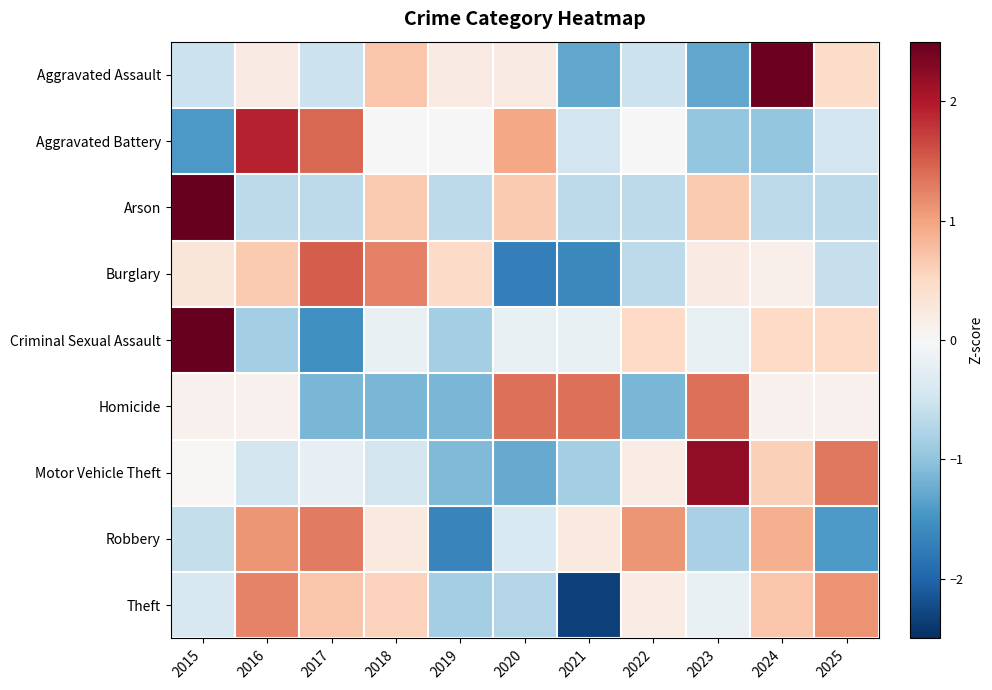

At 2019, list the series in order from largest to smallest.

Burglary, Aggravated Assault, Aggravated Battery, Arson, Theft, Criminal Sexual Assault, Motor Vehicle Theft, Homicide, Robbery